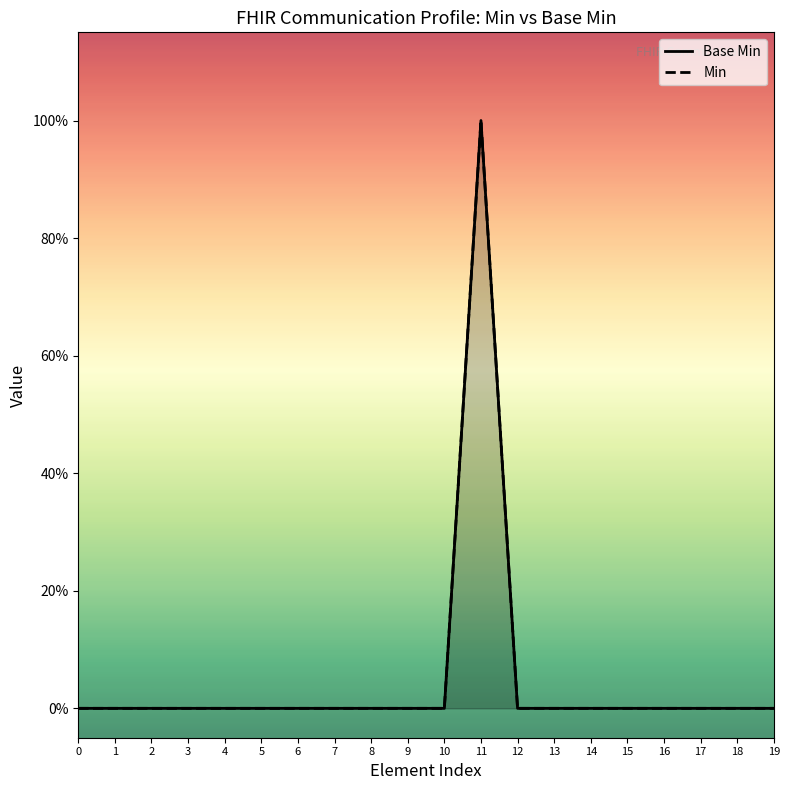

Is the value of Min at 18 greater than the value of Base Min at 1?

No